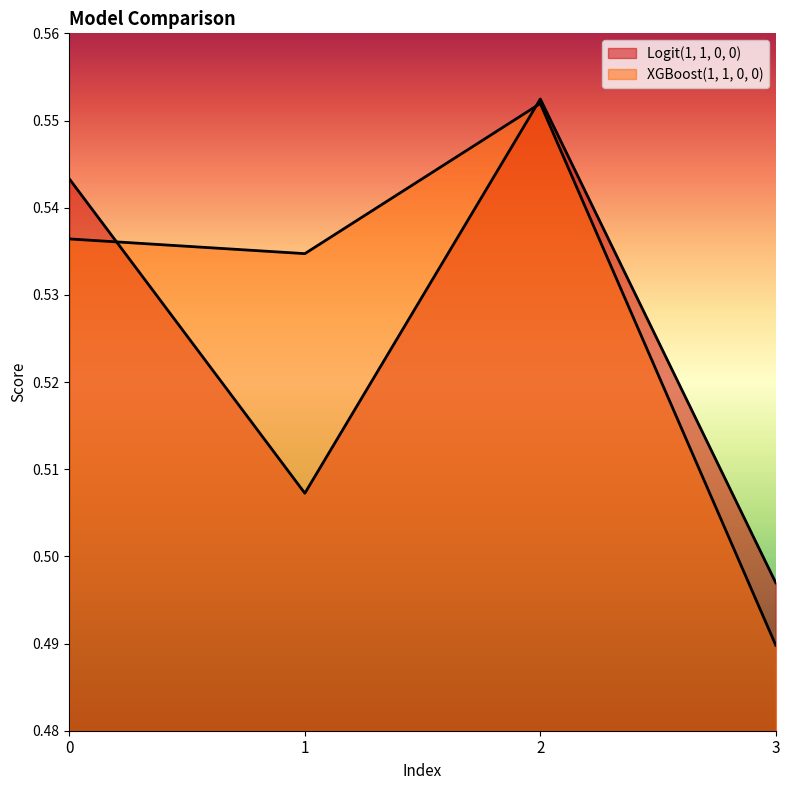

What are all the series names shown in the legend?

Logit(1, 1, 0, 0), XGBoost(1, 1, 0, 0)